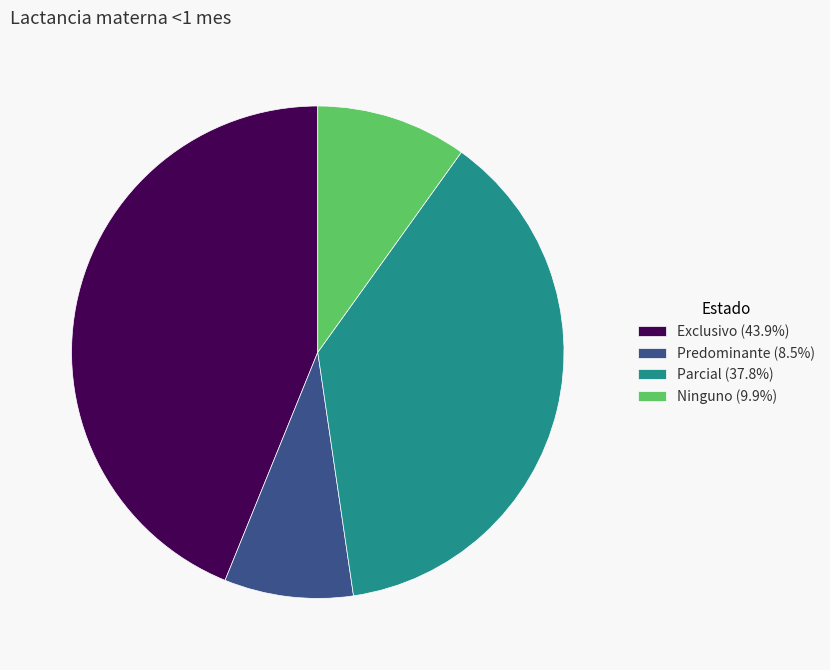

Which category has the smallest portion of the pie?

Predominante